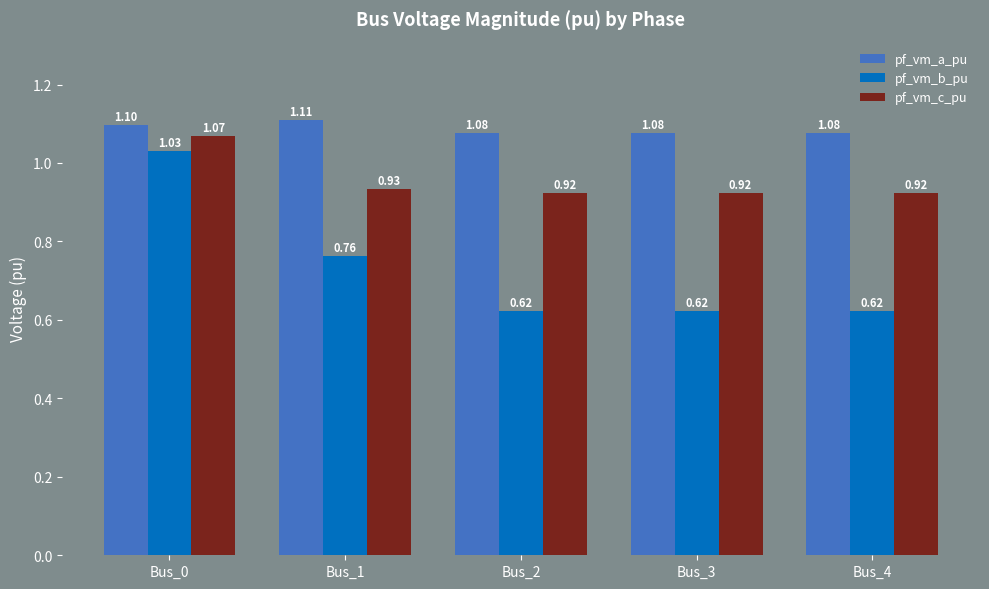

Rank the series at Bus_2 from highest to lowest value.

pf_vm_a_pu, pf_vm_c_pu, pf_vm_b_pu